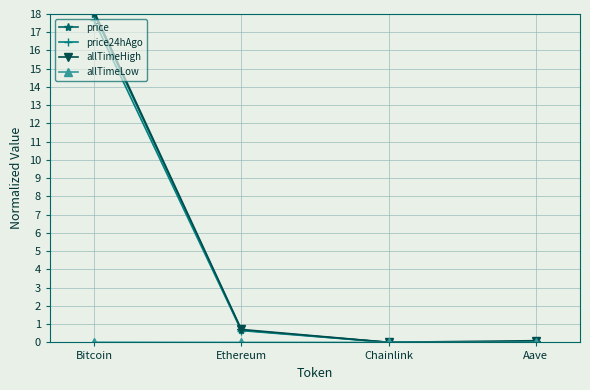

What is the approximate value of price at Ethereum?

0.7